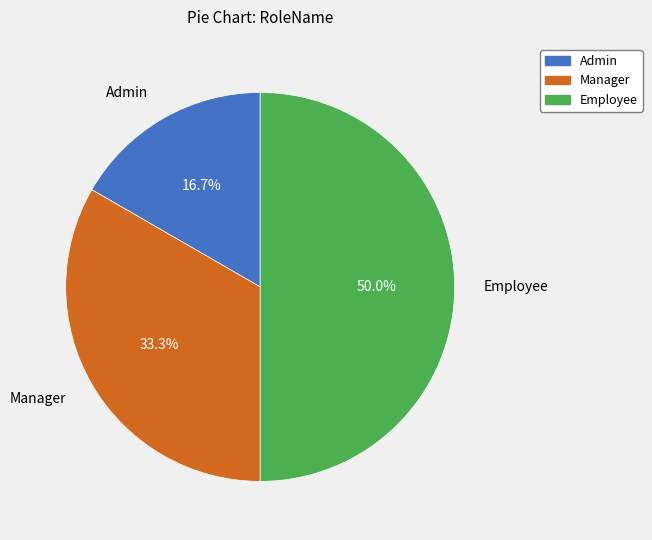

What percentage do Admin and Employee together represent?

66.7%